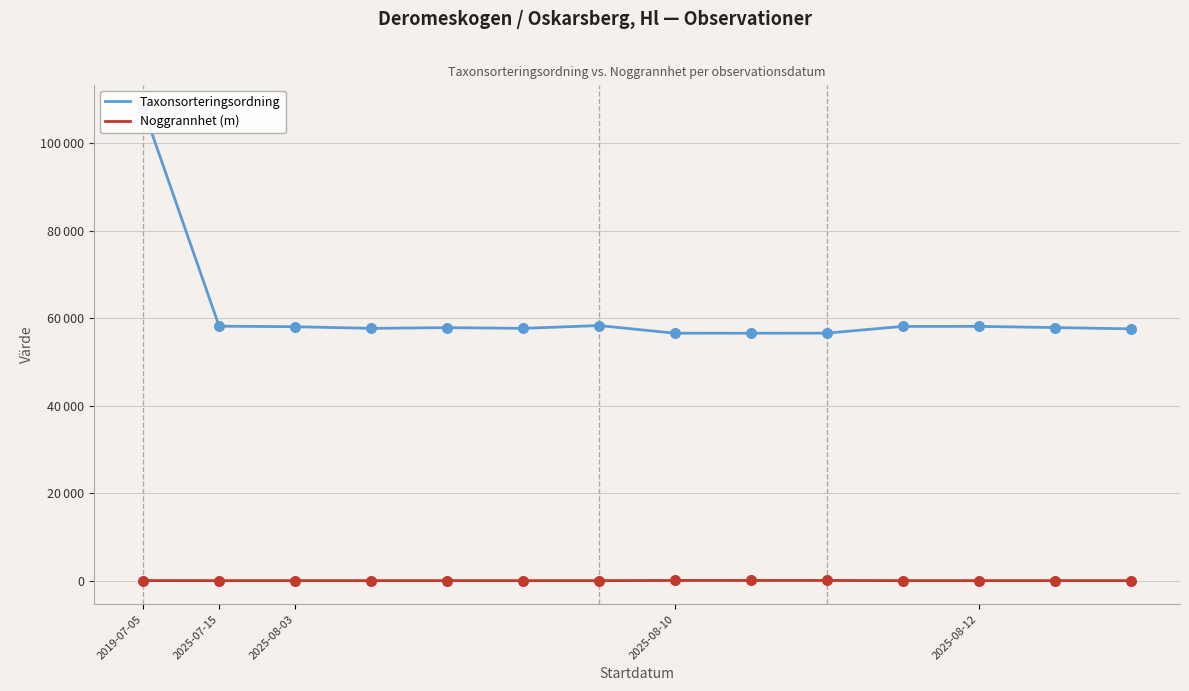

Which series reaches the maximum Y coordinate?

Taxonsorteringsordning